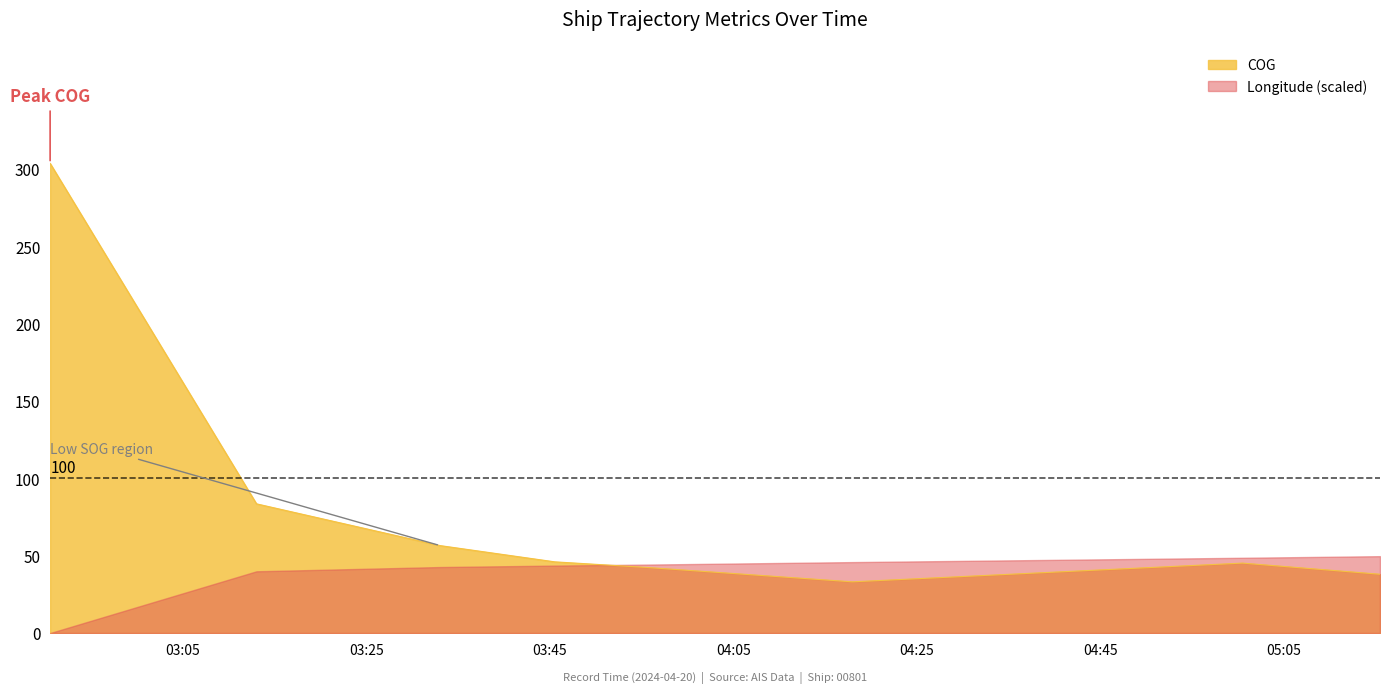

At which label does COG first exceed 46?

2024-04-20 02:50:33